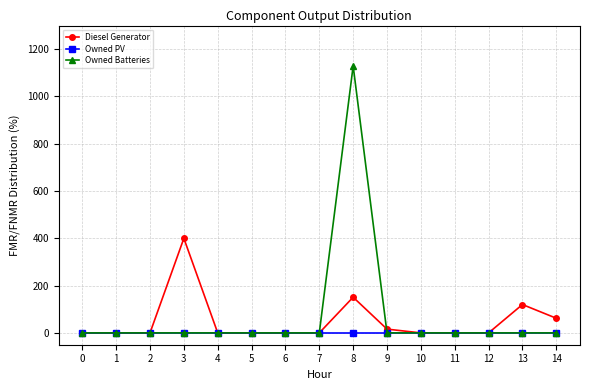

What are all the series names shown in the legend?

Diesel Generator, Owned PV, Owned Batteries